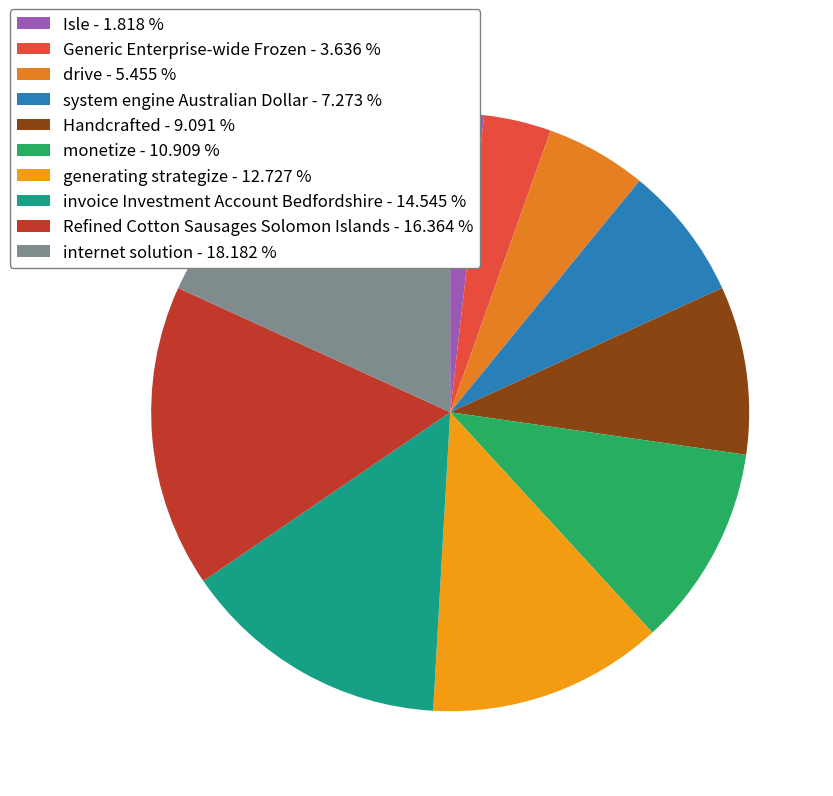

Rank the categories by value from lowest to highest.

Isle, Generic Enterprise-wide Frozen, drive, system engine Australian Dollar, Handcrafted, monetize, generating strategize, invoice Investment Account Bedfordshire, Refined Cotton Sausages Solomon Islands, internet solution